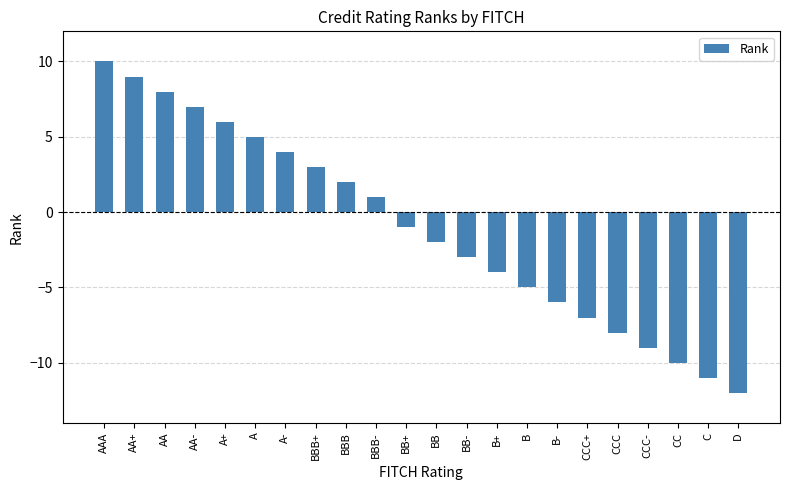

Reading left to right, transcribe all the data shown in this chart.

10	9	8	7	6	5	4	3	2	1	-1	-2	-3	-4	-5	-6	-7	-8	-9	-10	-11	-12